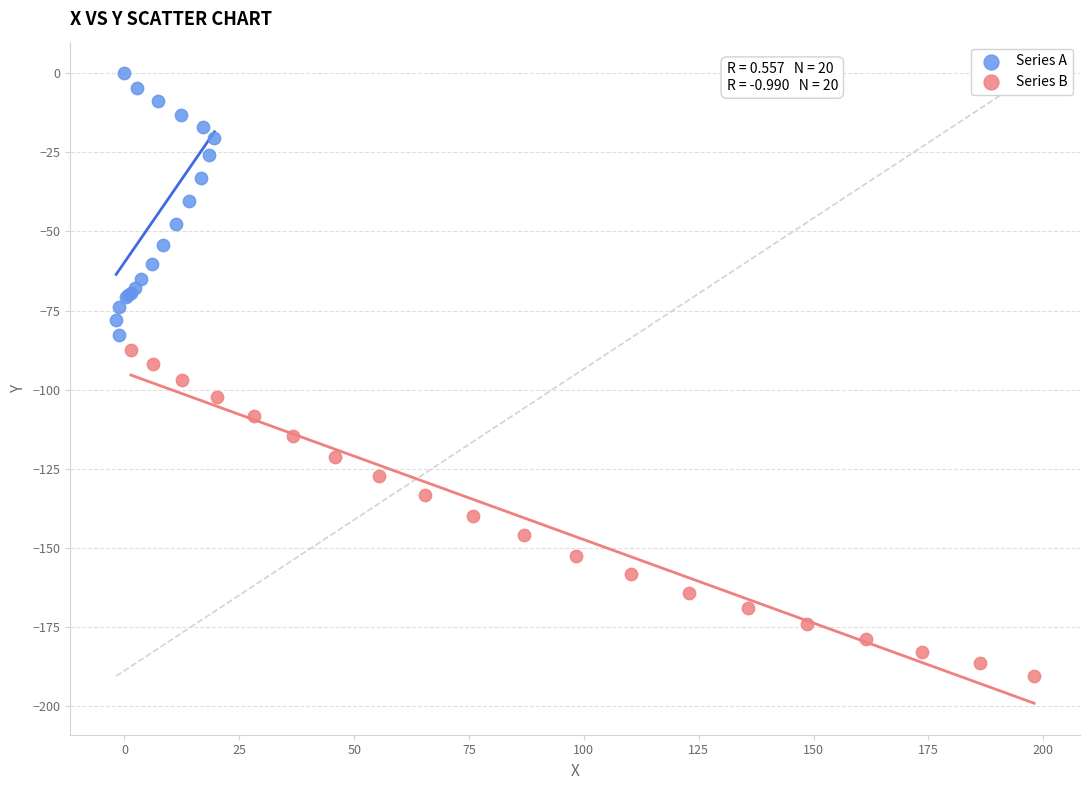

Which series reaches the minimum Y coordinate?

Series B